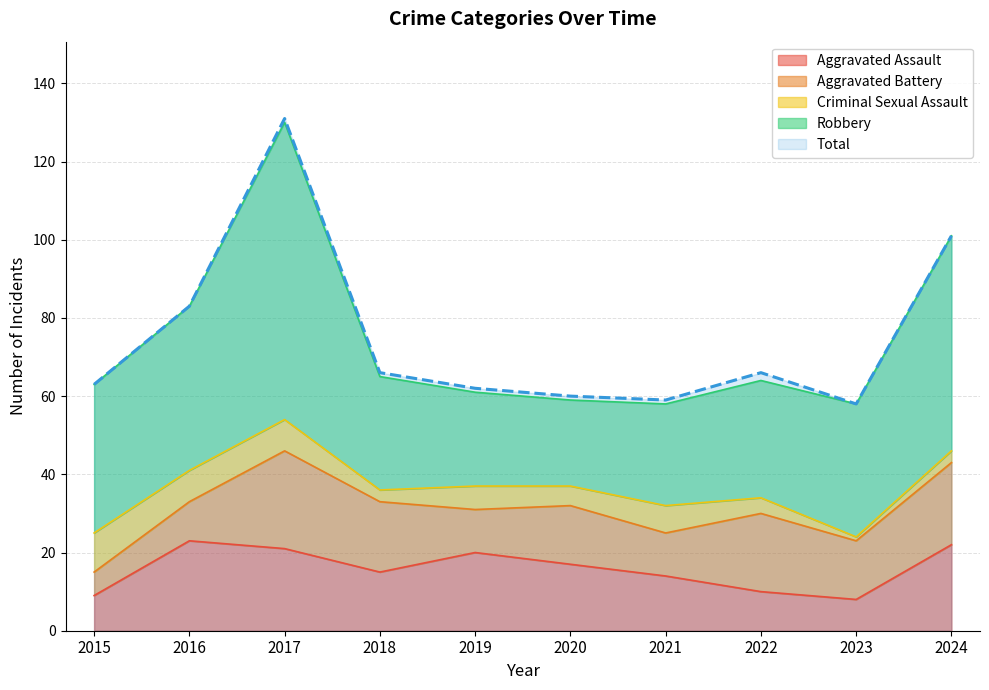

What is the average value of the Aggravated Assault series?

16